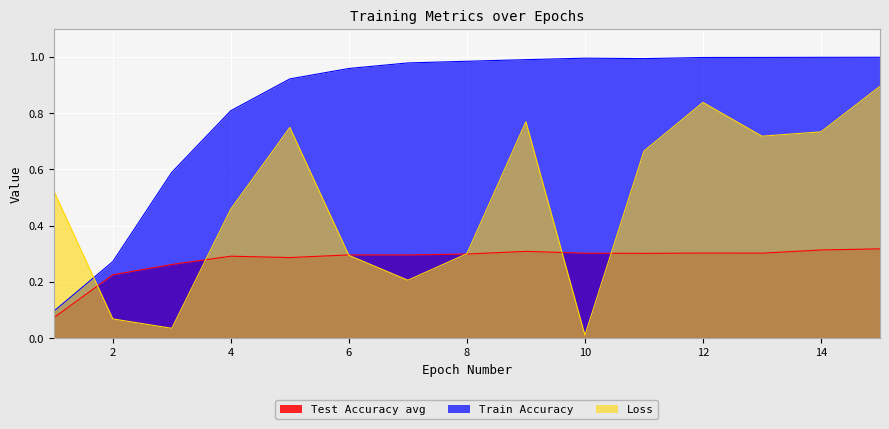

Which label corresponds to the largest value in the chart?

15